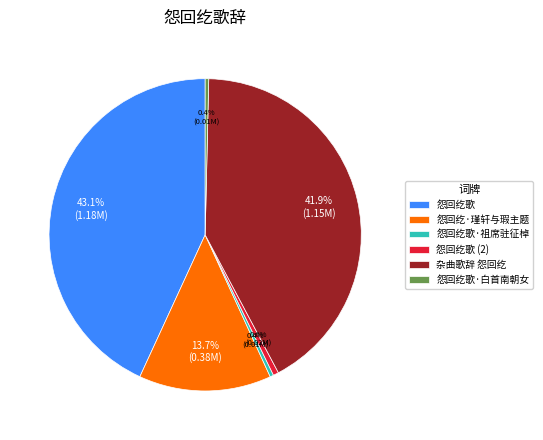

What percentage is the 怨回纥歌 slice, to the nearest percent?

43%